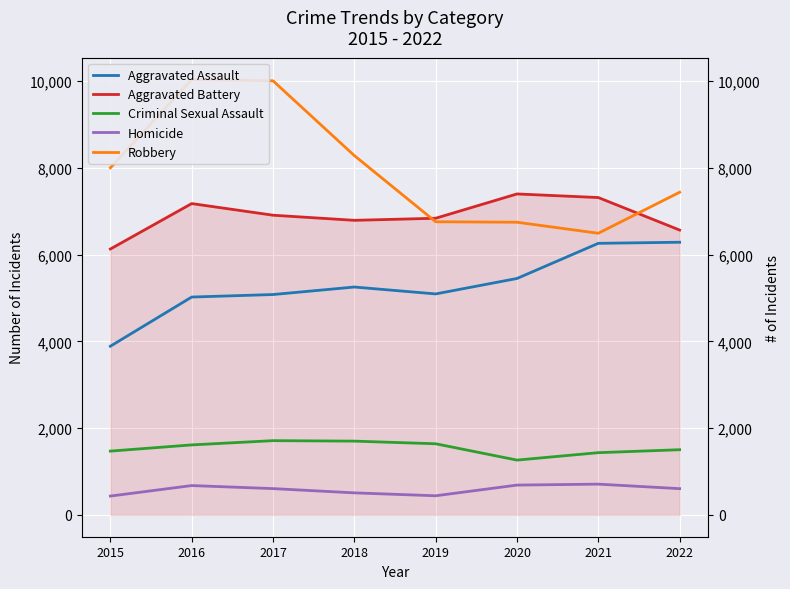

True or false: Criminal Sexual Assault has a value of 1503 at 2022.

True